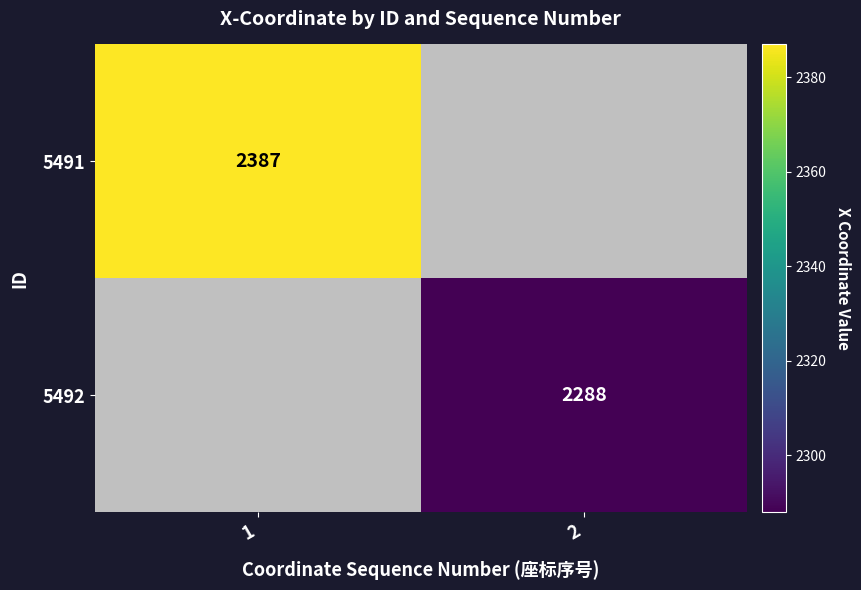

Is it true that 5491 equals 2387 at 1?

True